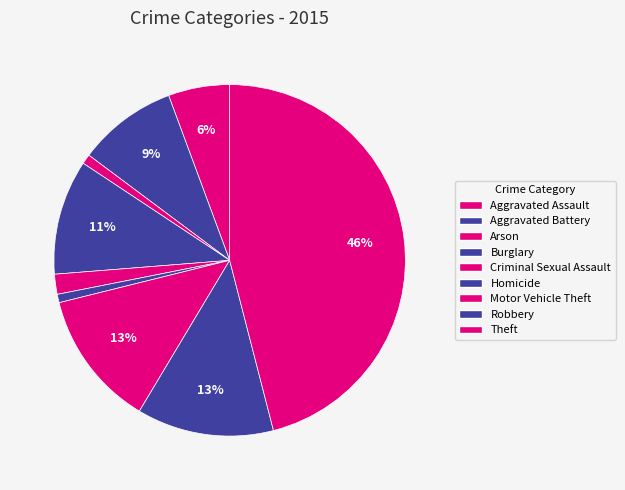

Count the number of slices in the pie.

9